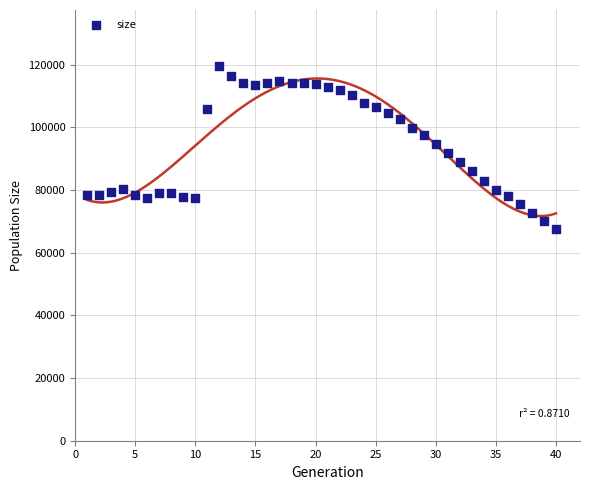

What is the range of X values (max minus min)?

39